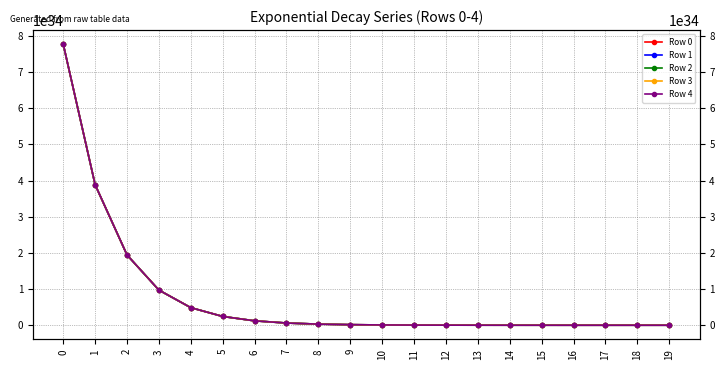

What is the difference between the maximum and second lowest values in the Row 1 series?

77662058292397699001192970113253376